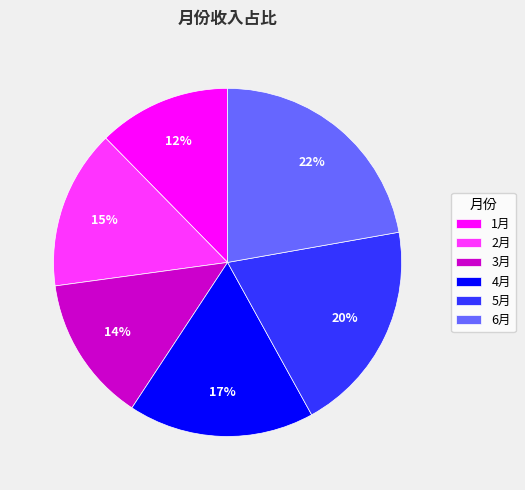

To the nearest percent, what percentage of the pie is 4月?

17%